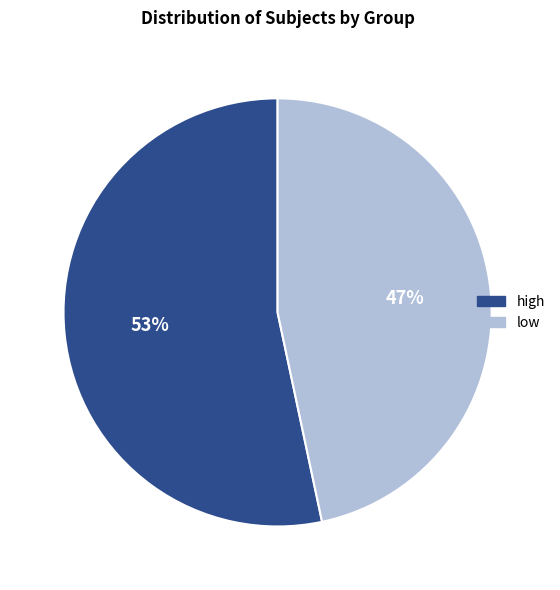

What is the smallest slice in the pie chart?

low